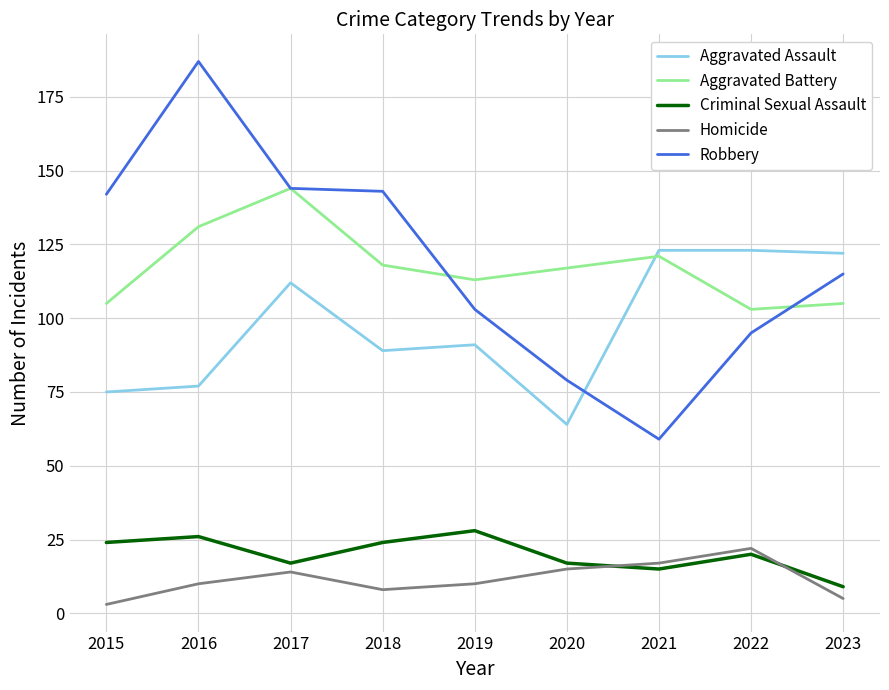

Is the value of Homicide at 2017 greater than the value of Robbery at 2017?

No